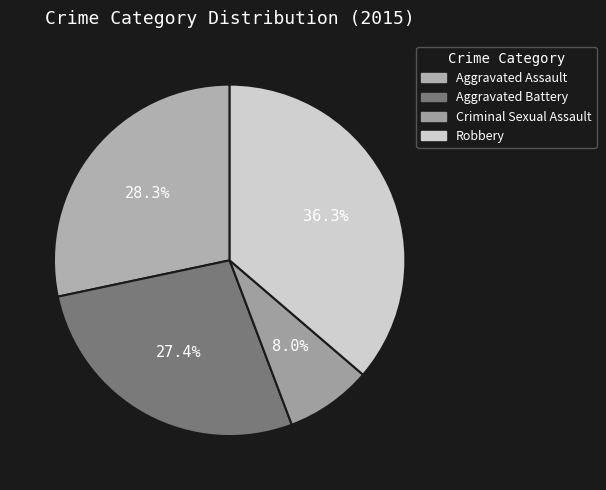

Is the sum of Aggravated Battery and Aggravated Assault greater than half?

Yes